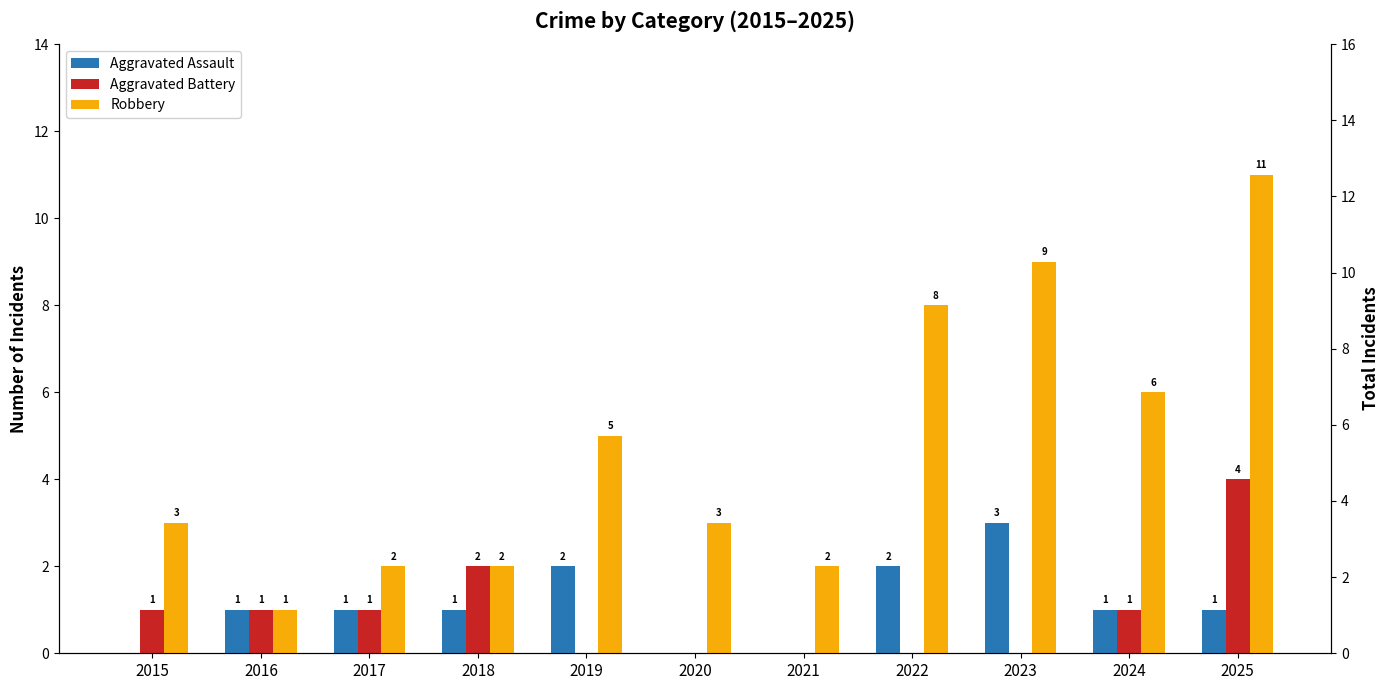

Which series has the largest total across all categories?

Robbery